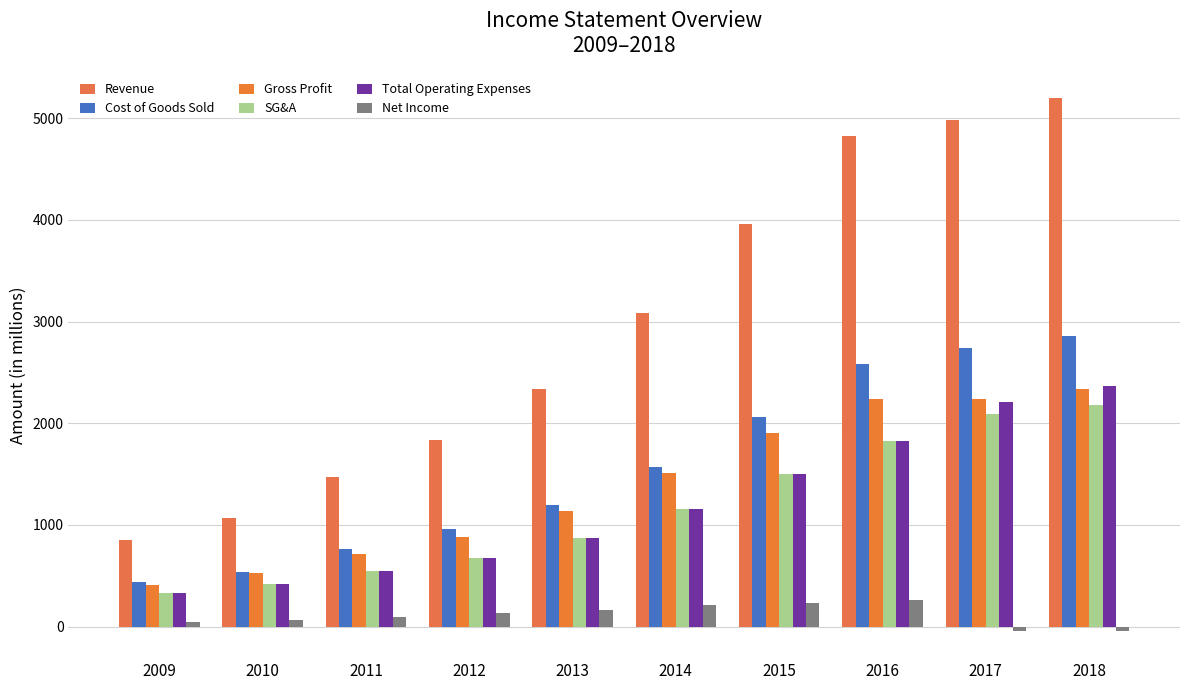

How many bars are there in each group?

6